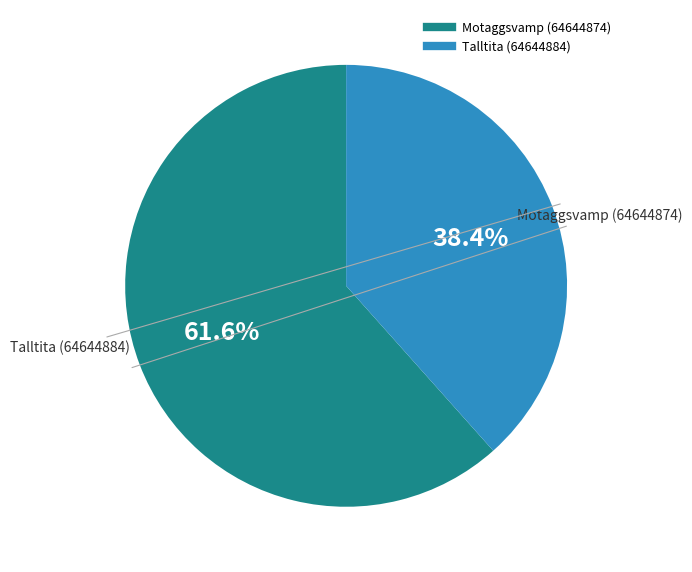

What is the ratio of the value at Talltita (64644884) to the value at Motaggsvamp (64644874)?

0.6